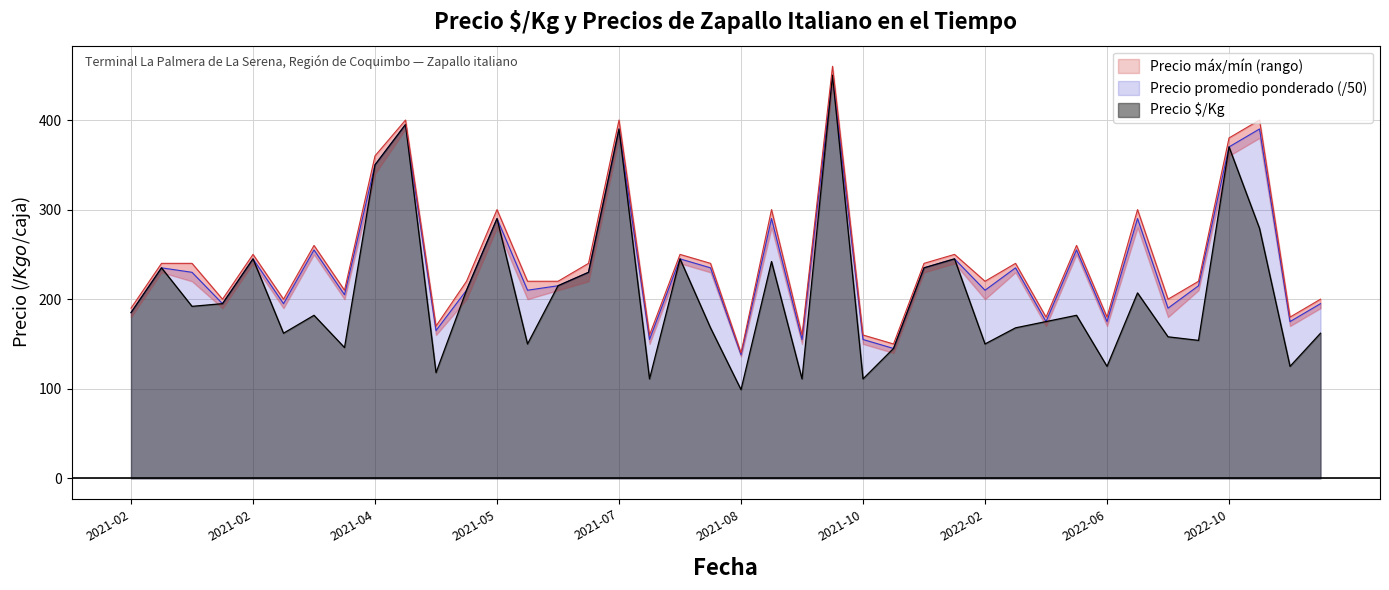

What is the spread (max minus min) of values at 2022-05-06?

78